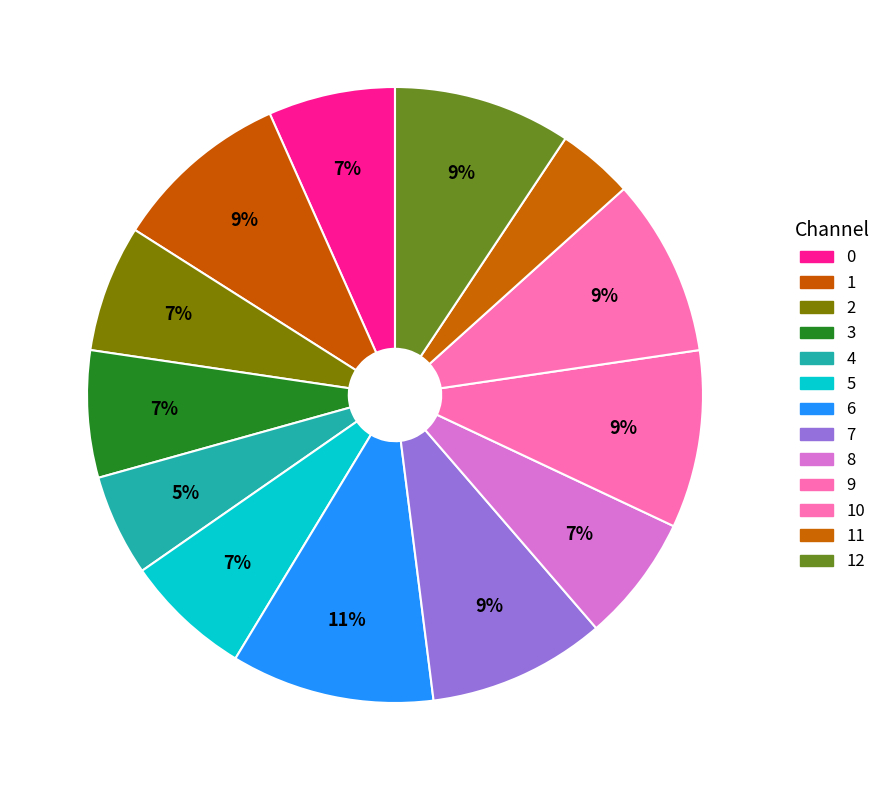

To the nearest percent, what is the difference between the largest and smallest slice percentages?

7%